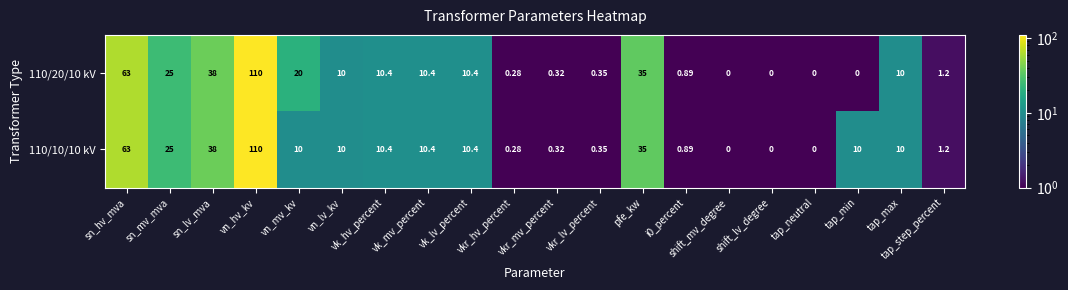

Where does the 110/10/10 kV series first go above 10?

sn_hv_mva